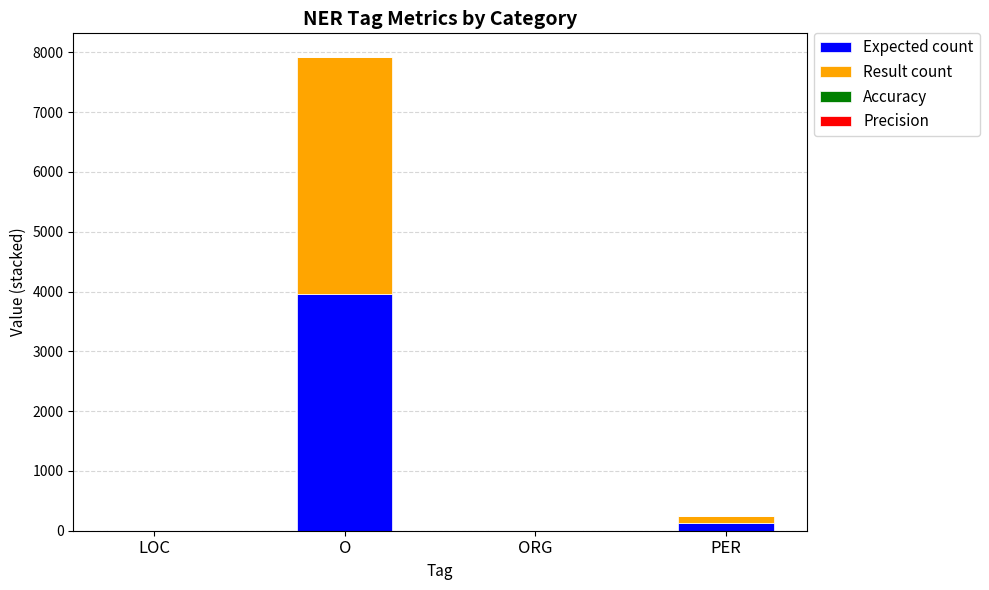

At which label does Expected count first exceed 124?

O